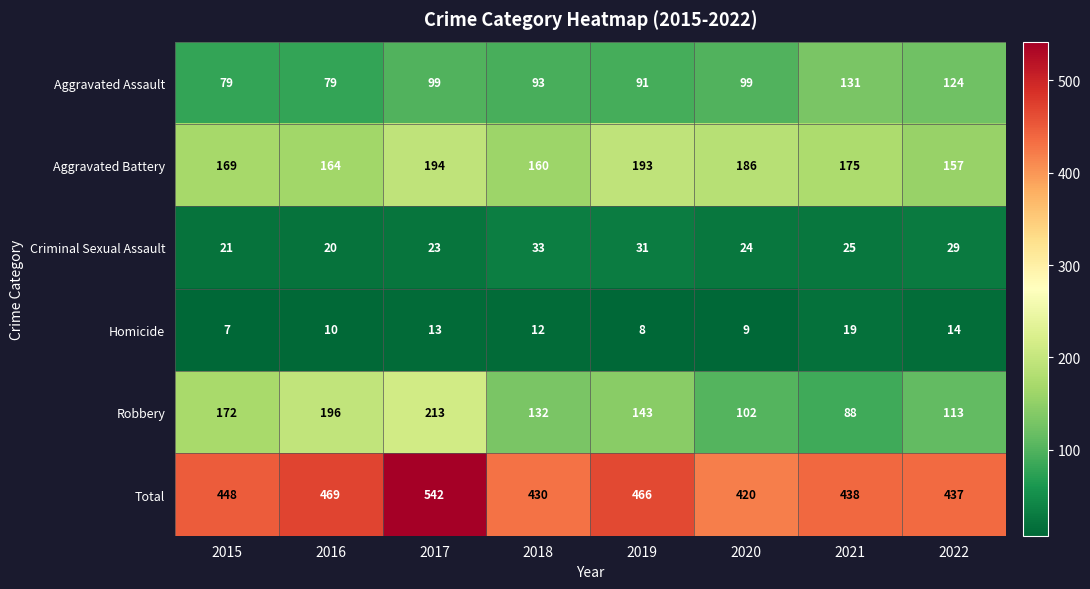

Which series changed the most between 2016 and 2022?

Robbery